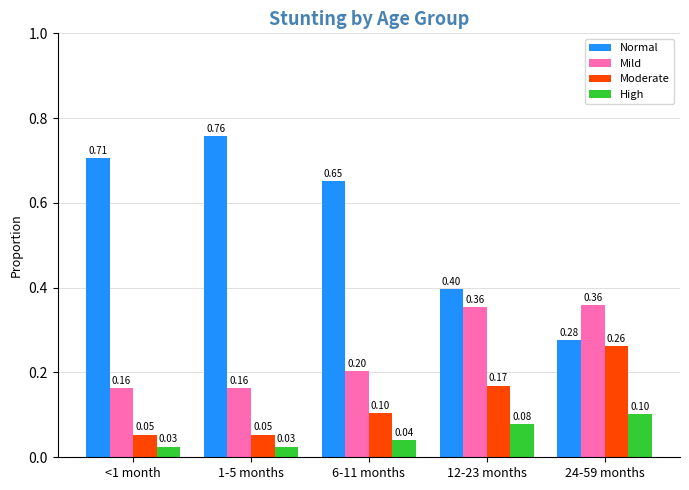

What is the difference between the highest and lowest values at 6-11 months?

0.6